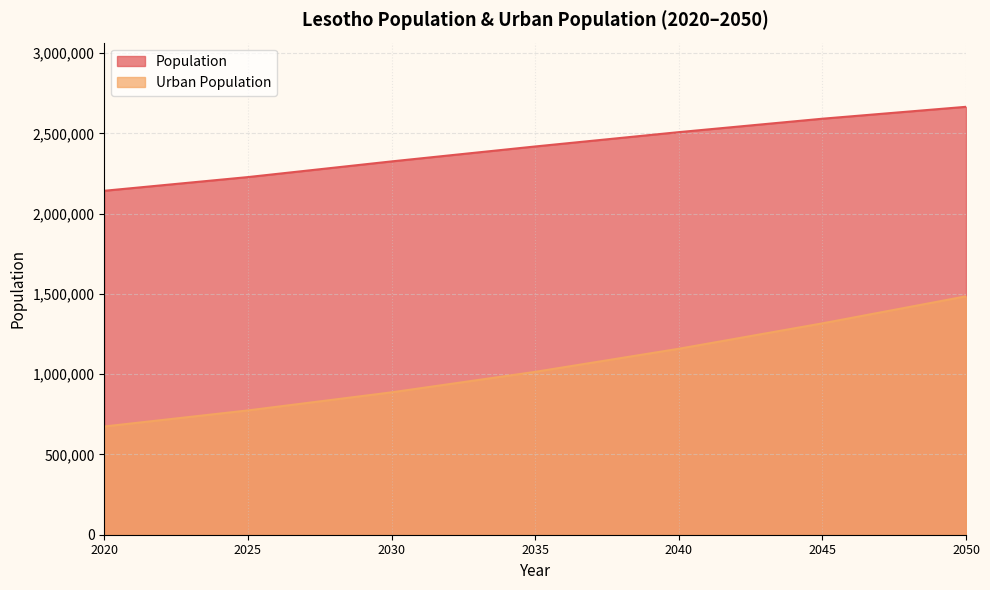

What is the value of the Urban Population point at the 1st from the left?

674092